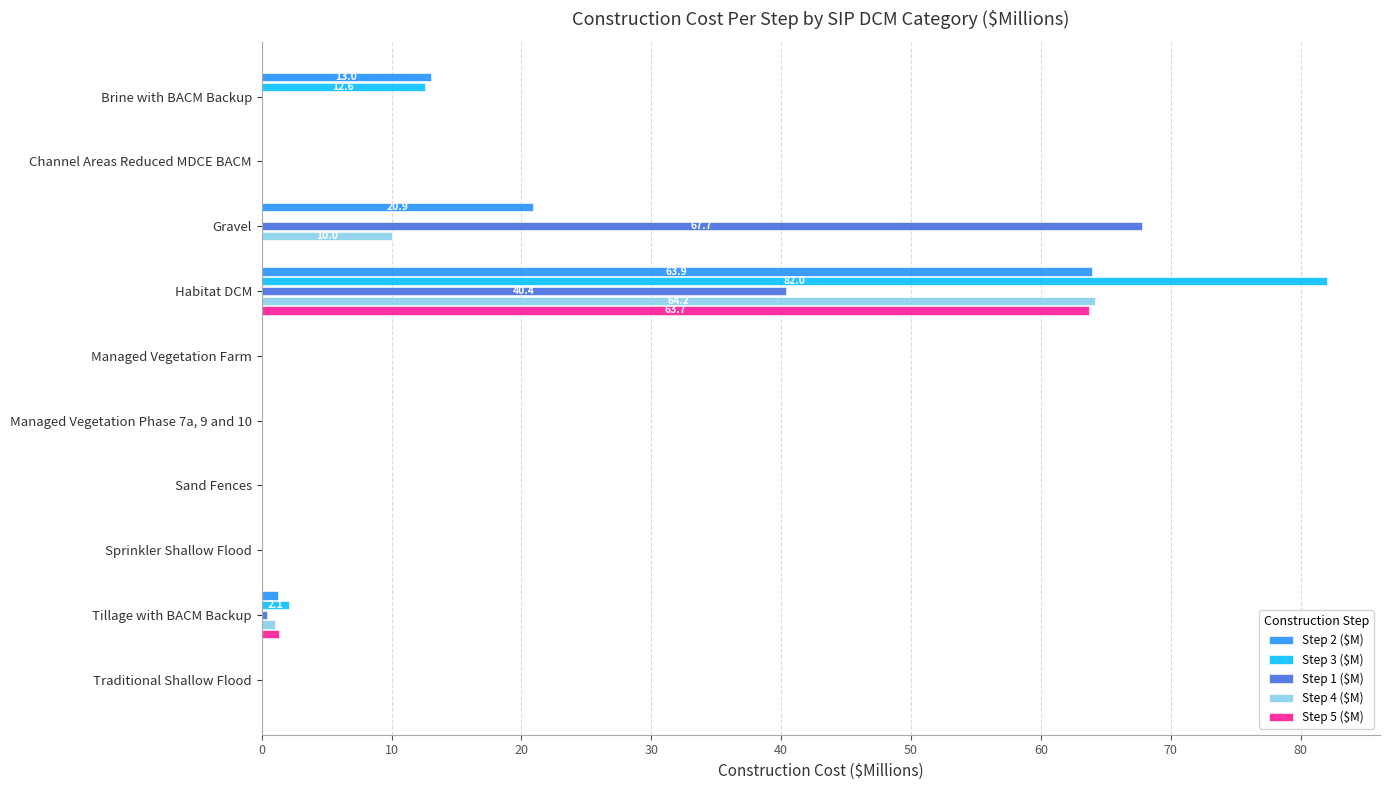

At which category is the sum across all series the highest?

Habitat DCM